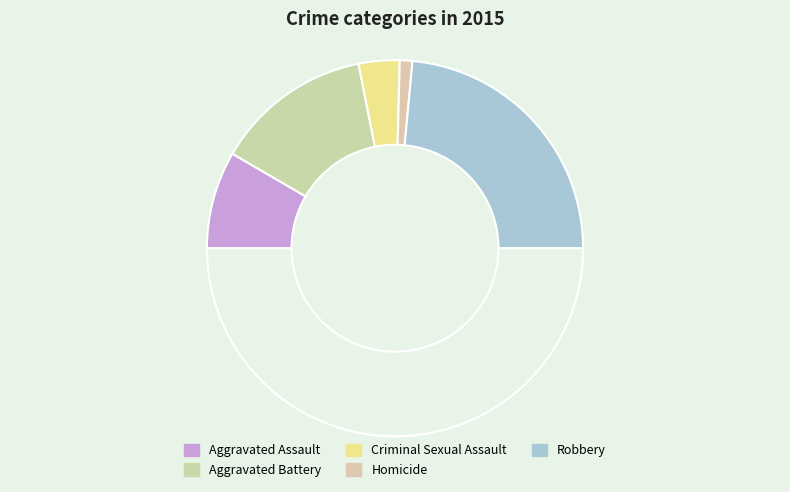

How many slices are in this pie chart?

6